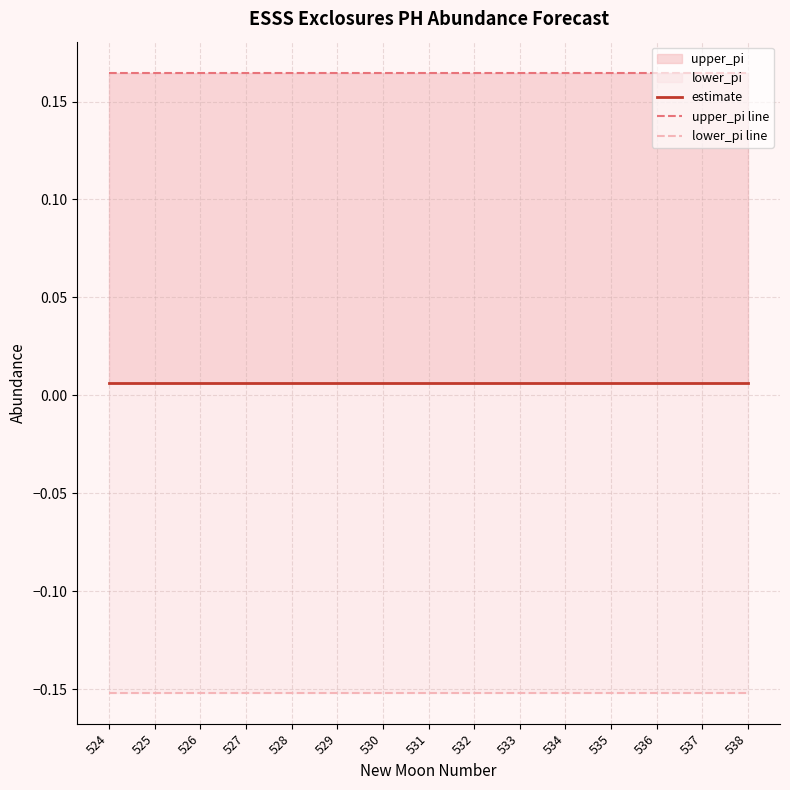

What is the difference between the highest and lowest values at 534?

0.3